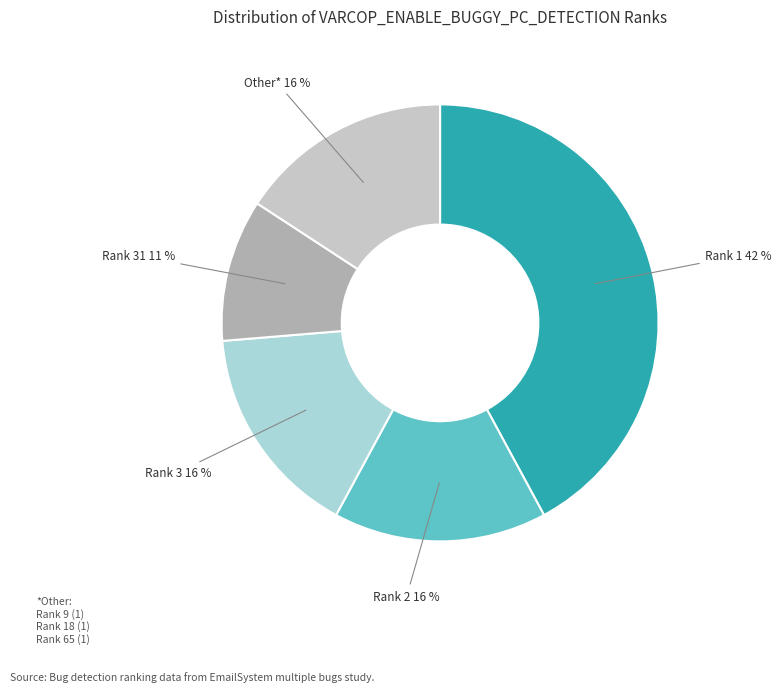

Does any single category account for the majority?

No